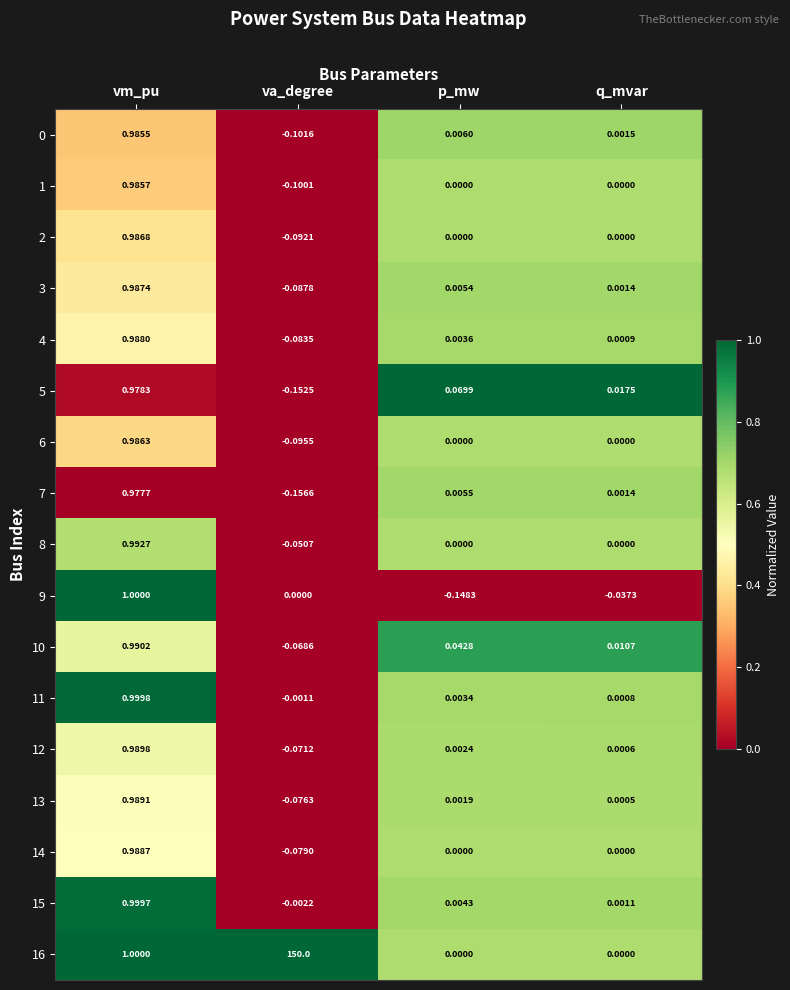

Which category has the highest value across all series?

va_degree